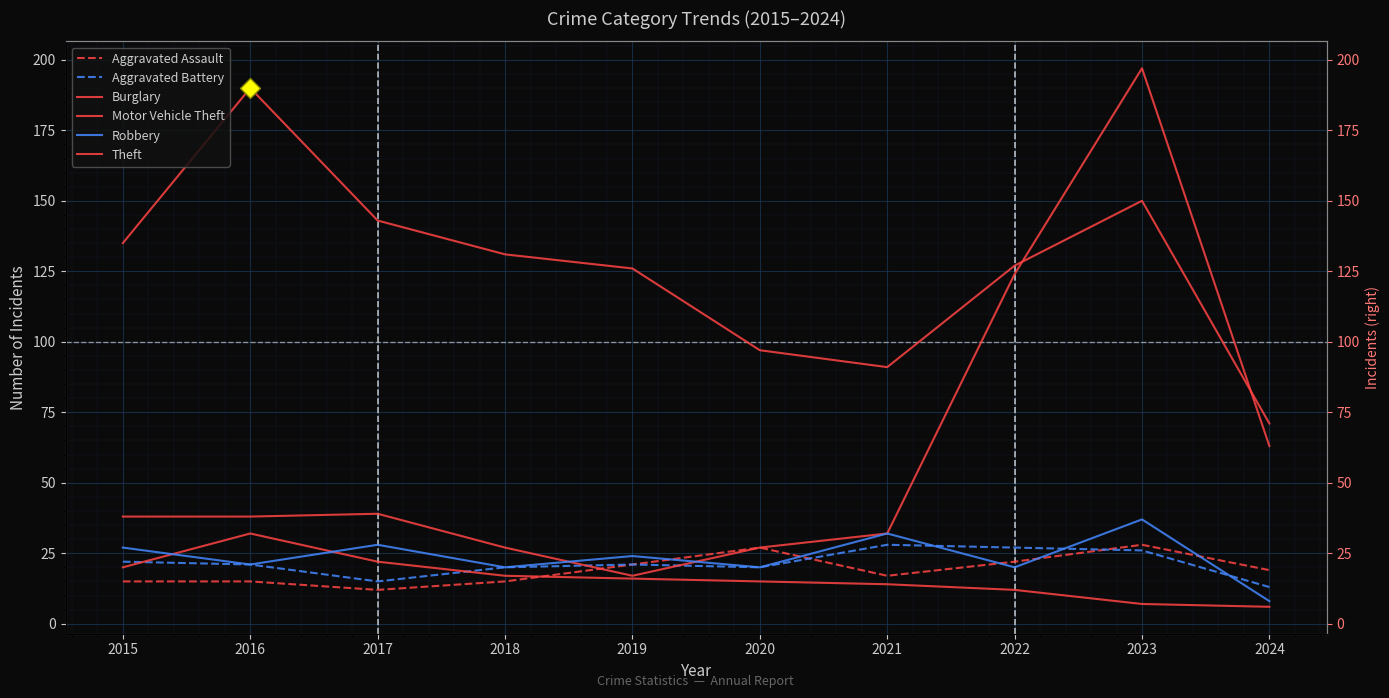

What is the spread (max minus min) of values at 2024?

65